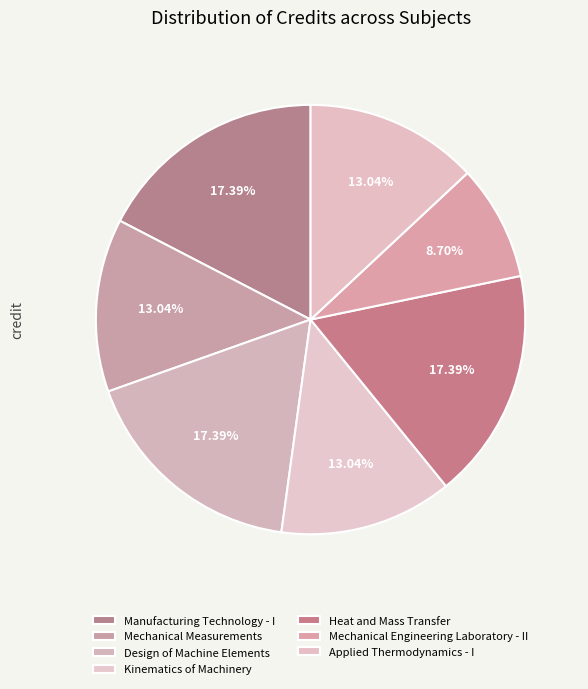

To the nearest percent, what is the difference between the largest and smallest slice percentages?

9%